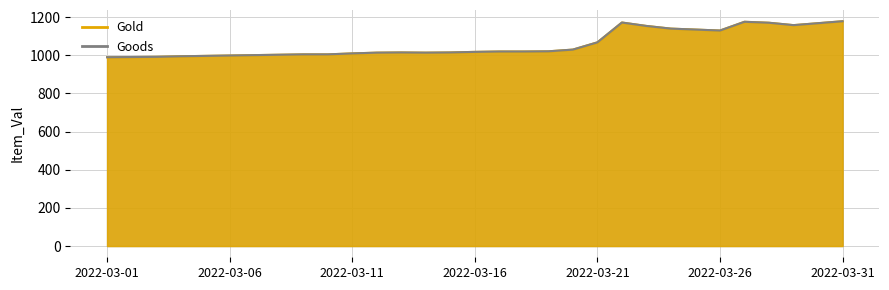

Count the number of data series in this chart.

2